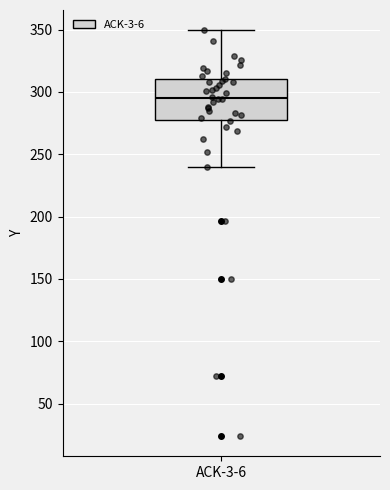

Where is the lower edge of the box for ACK-3-6 on the y-axis? The values are not printed on the chart, so give them approximately, as read against the axis.

275